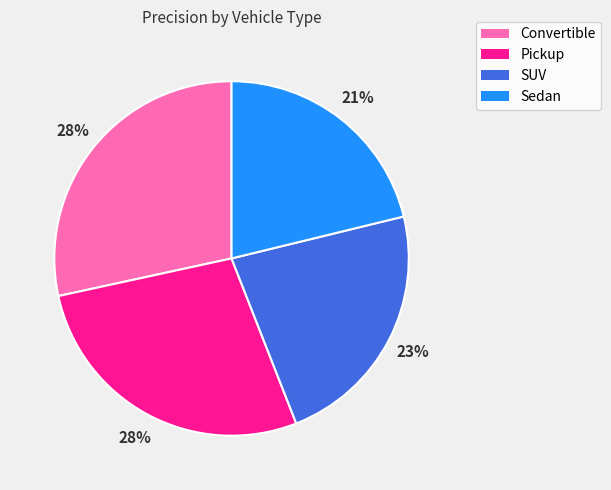

Which slice is the smallest?

Sedan